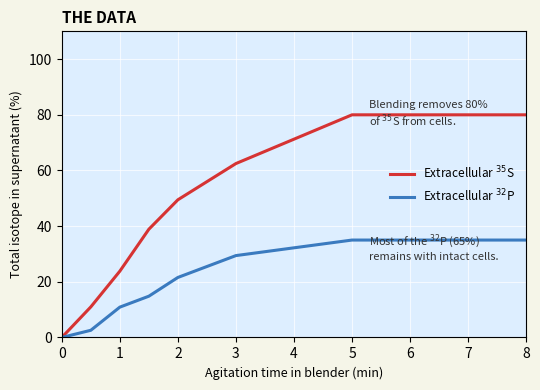

What is the maximum value shown in the chart?

80.0